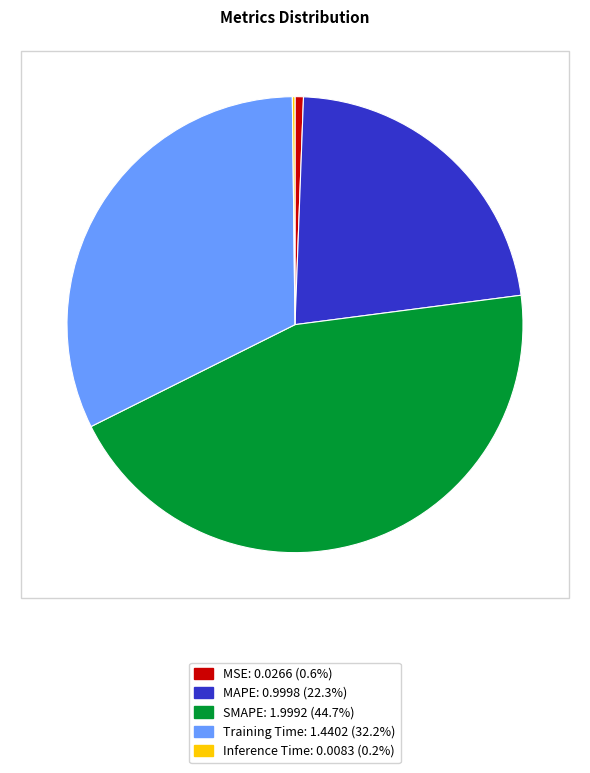

Which has a higher value, Training Time or SMAPE?

SMAPE